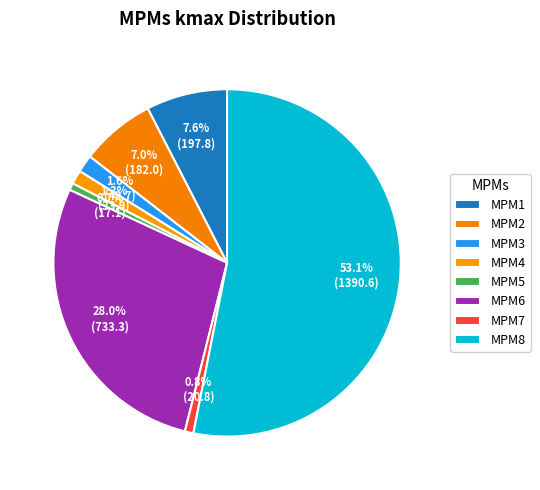

What is the smallest slice in the pie chart?

MPM5